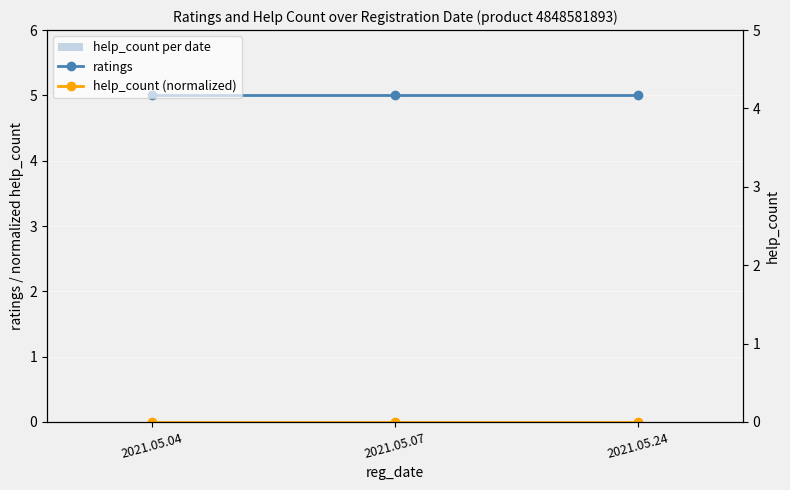

How many bars are there in each group?

3